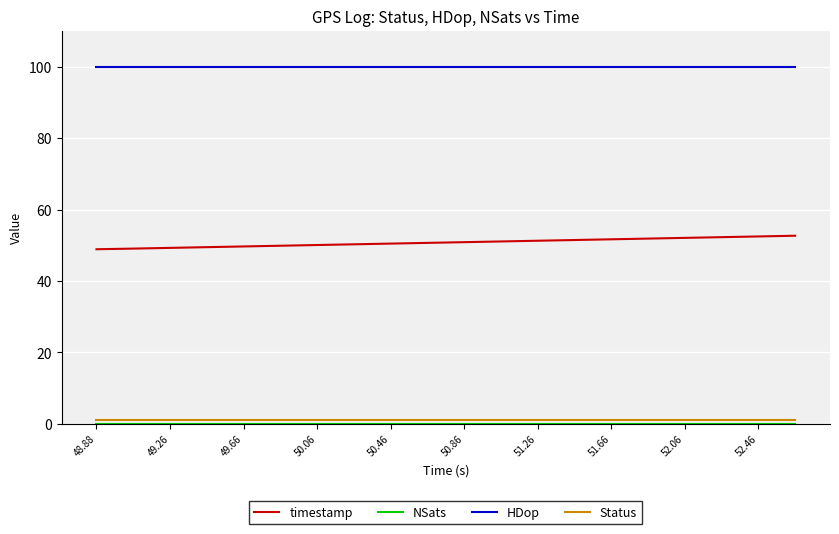

What is the maximum value for timestamp?

52.7